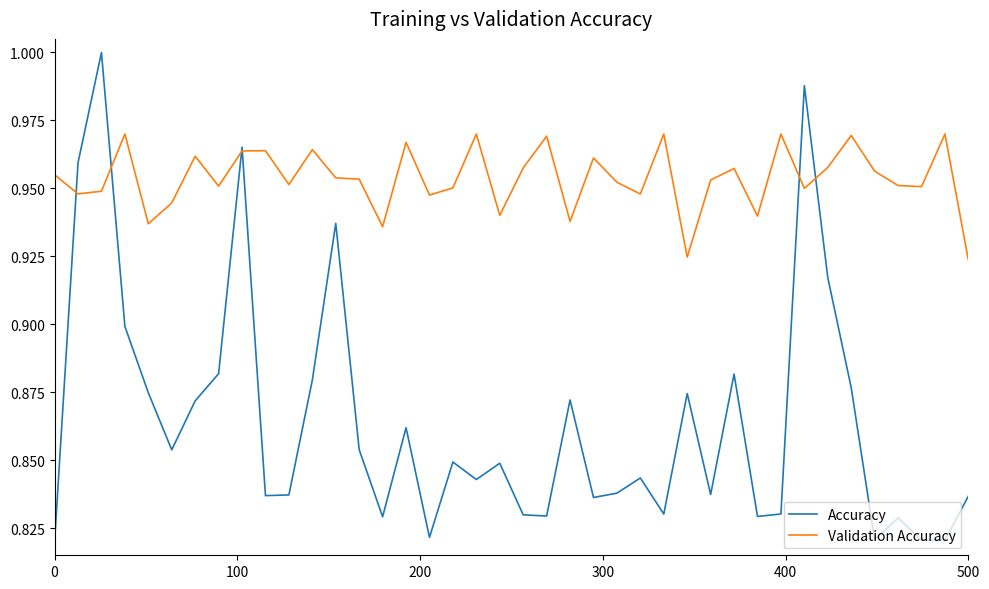

Which series has the largest range (max minus min)?

Accuracy